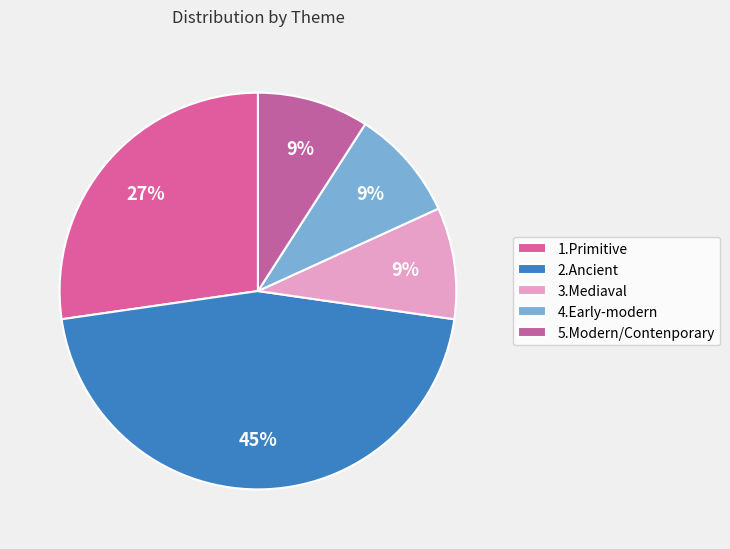

The 4.Early-modern slice represents 9% of the pie. True or false?

True